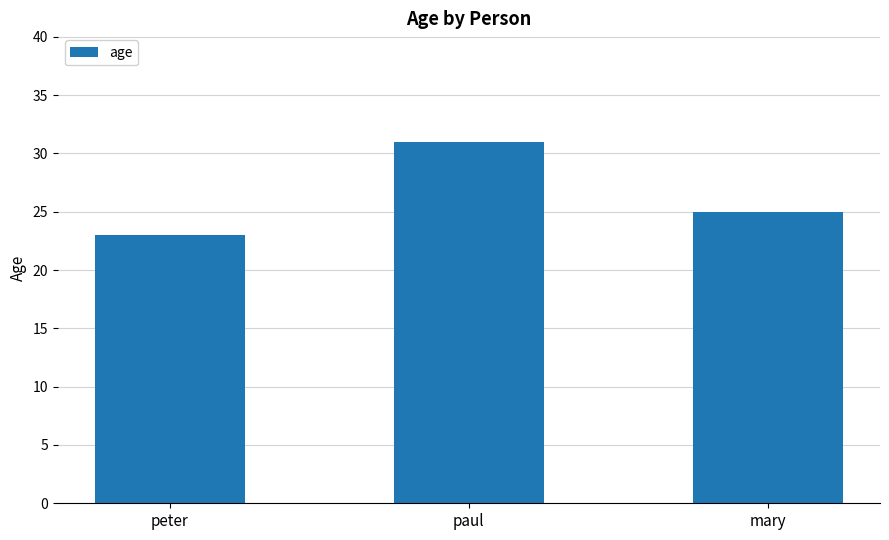

What is the smallest value displayed?

23